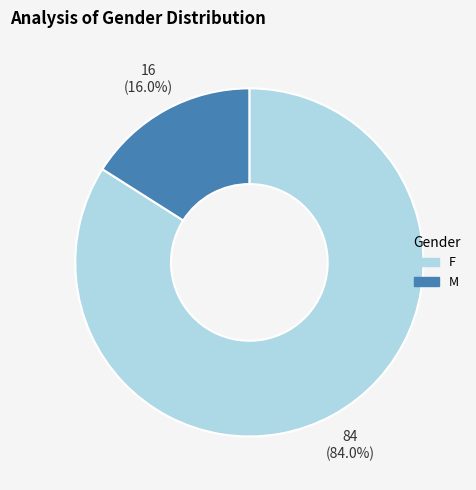

What percentage is the M slice, to the nearest percent?

16%